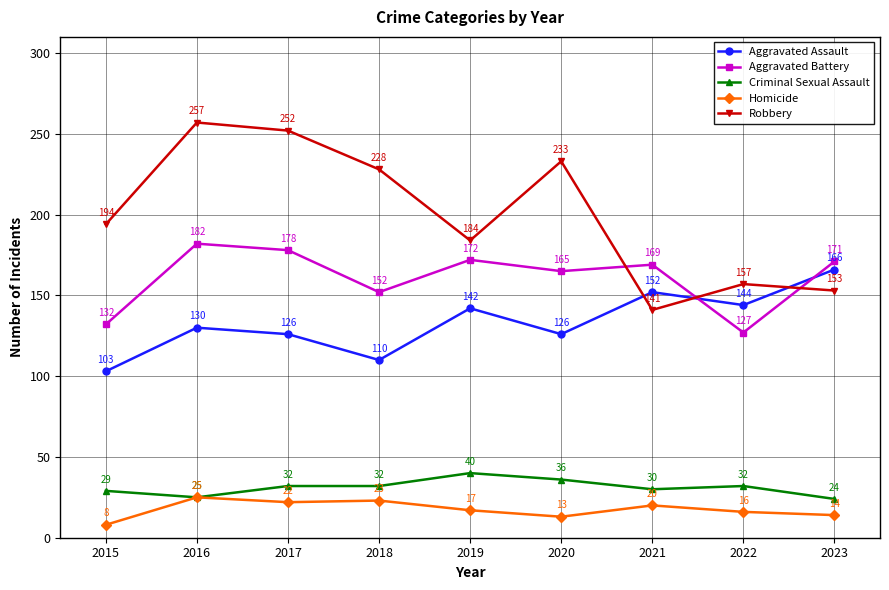

How many lines are shown in the chart?

5